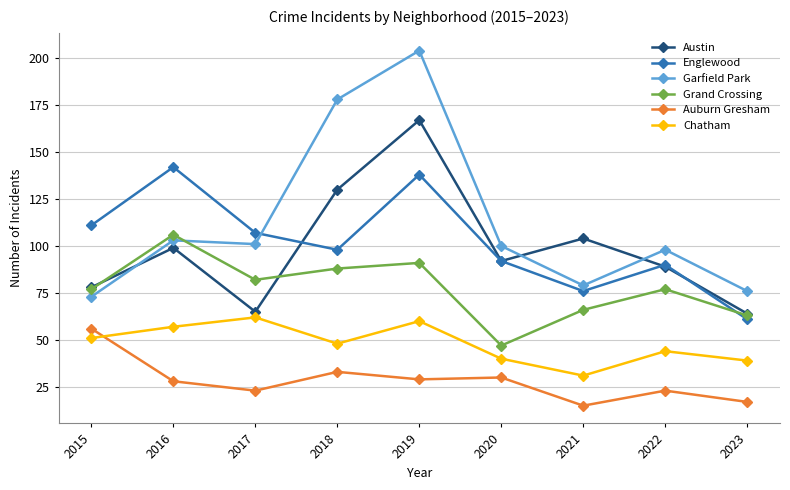

Does the chart have visible grid lines?

Yes